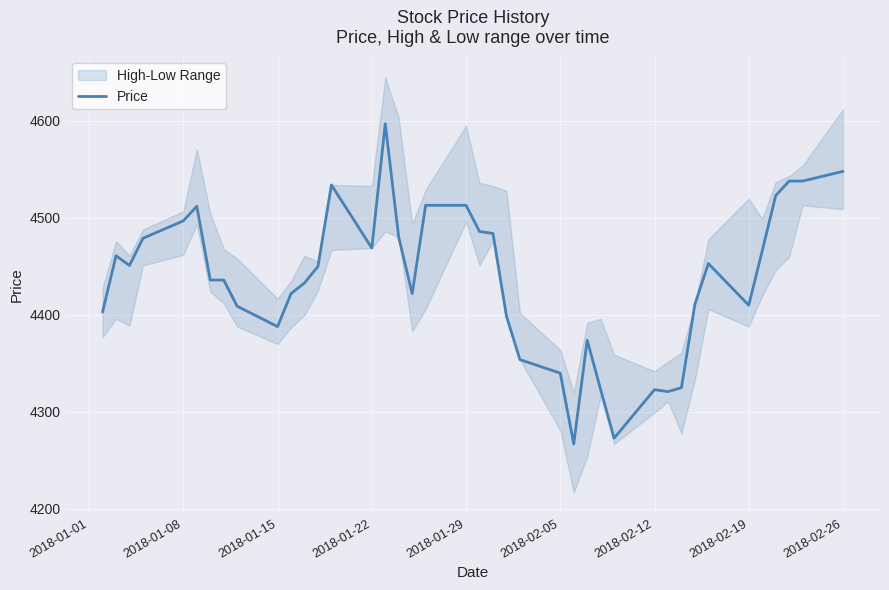

What position from the left is 2018-02-12?

7